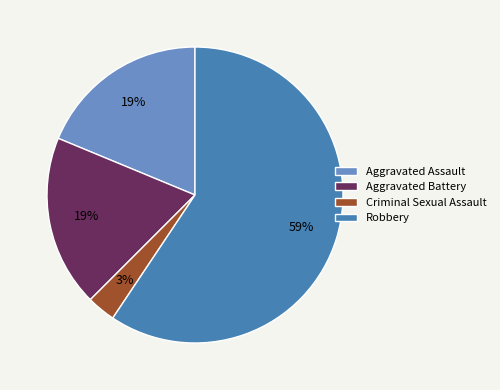

Which category has the smallest portion of the pie?

Criminal Sexual Assault